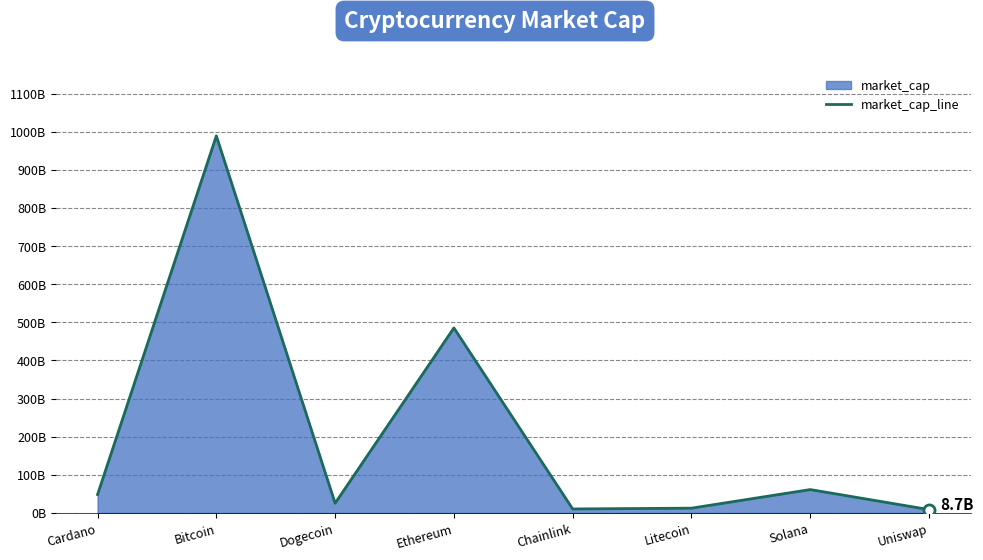

Rank the categories by value from lowest to highest.

Uniswap, Chainlink, Litecoin, Dogecoin, Cardano, Solana, Ethereum, Bitcoin